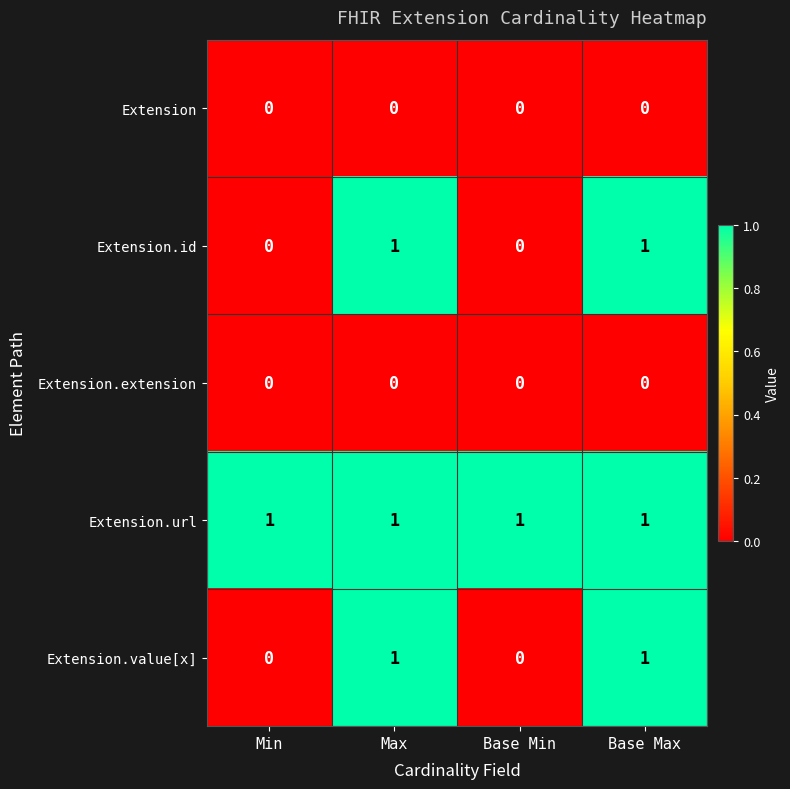

The value of Extension at Base Max is 0. True or false?

True